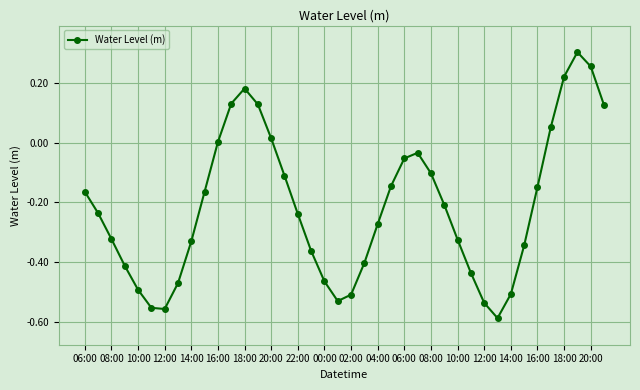

True or false: there are more than 1 points higher than both neighbors.

True